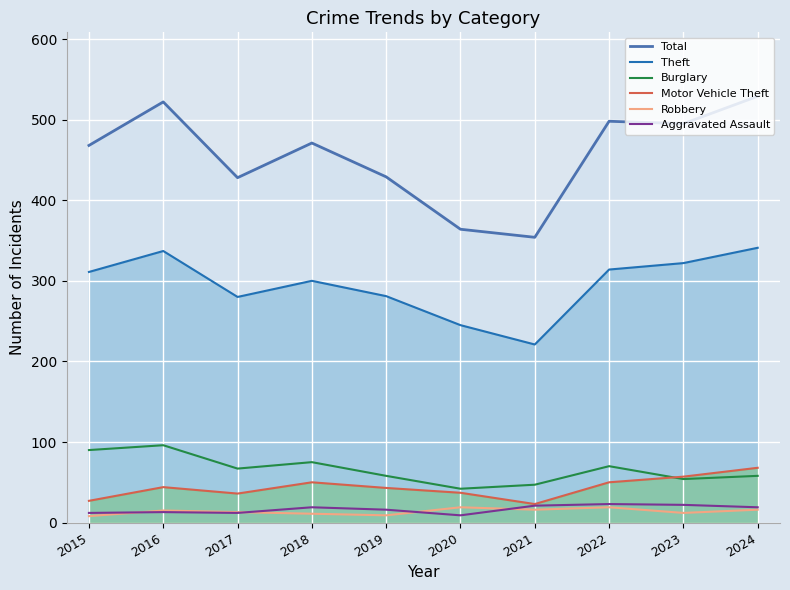

What is the spread (max minus min) of values at 2016?

509